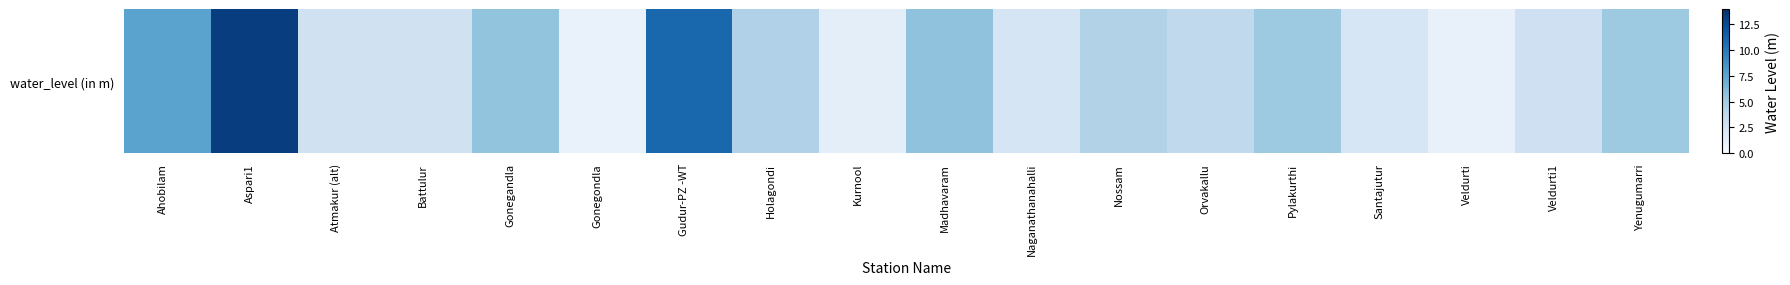

Where is the data nearest to the value 7?

Ahobilam